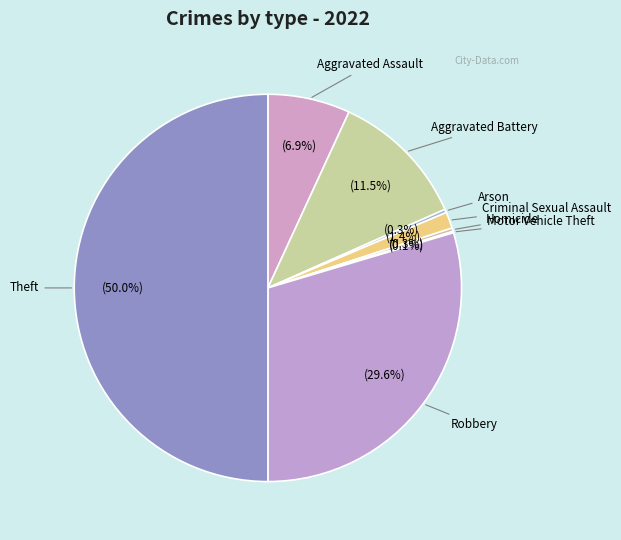

Is there a majority slice in this chart?

No